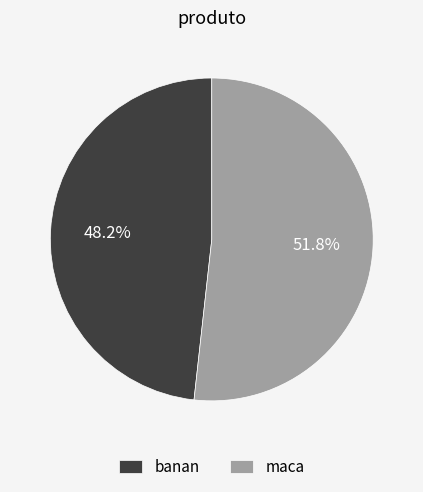

What is the ratio of the value at banan to the value at maca?

0.9